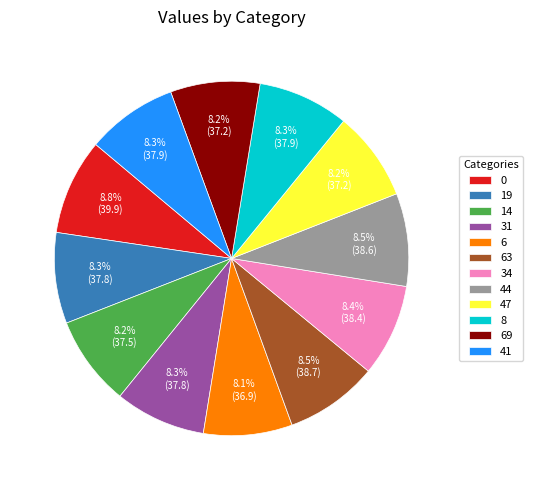

What percentage is the 47 slice, to the nearest percent?

8%